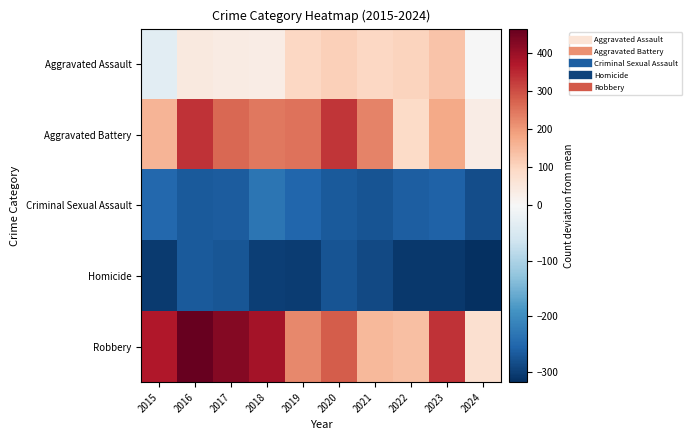

Reading left to right, transcribe all the data shown in this chart.

Aggravated Assault: 2015=-33.3	2016=45.7	2017=39.7	2018=35.7	2019=95.7	2020=109.7	2021=95.7	2022=101.7	2023=131.7	2024=-2.3
Aggravated Battery: 2015=158.7	2016=334.7	2017=266.7	2018=243.7	2019=251.7	2020=329.7	2021=230.7	2022=89.7	2023=173.7	2024=35.7
Criminal Sexual Assault: 2015=-251.3	2016=-269.3	2017=-265.3	2018=-233.3	2019=-254.3	2020=-267.3	2021=-275.3	2022=-263.3	2023=-259.3	2024=-284.3
Homicide: 2015=-306.3	2016=-269.3	2017=-274.3	2018=-300.3	2019=-303.3	2020=-275.3	2021=-287.3	2022=-307.3	2023=-308.3	2024=-319.3
Robbery: 2015=369.7	2016=462.7	2017=423.7	2018=384.7	2019=220.7	2020=280.7	2021=149.7	2022=138.7	2023=333.7	2024=73.7